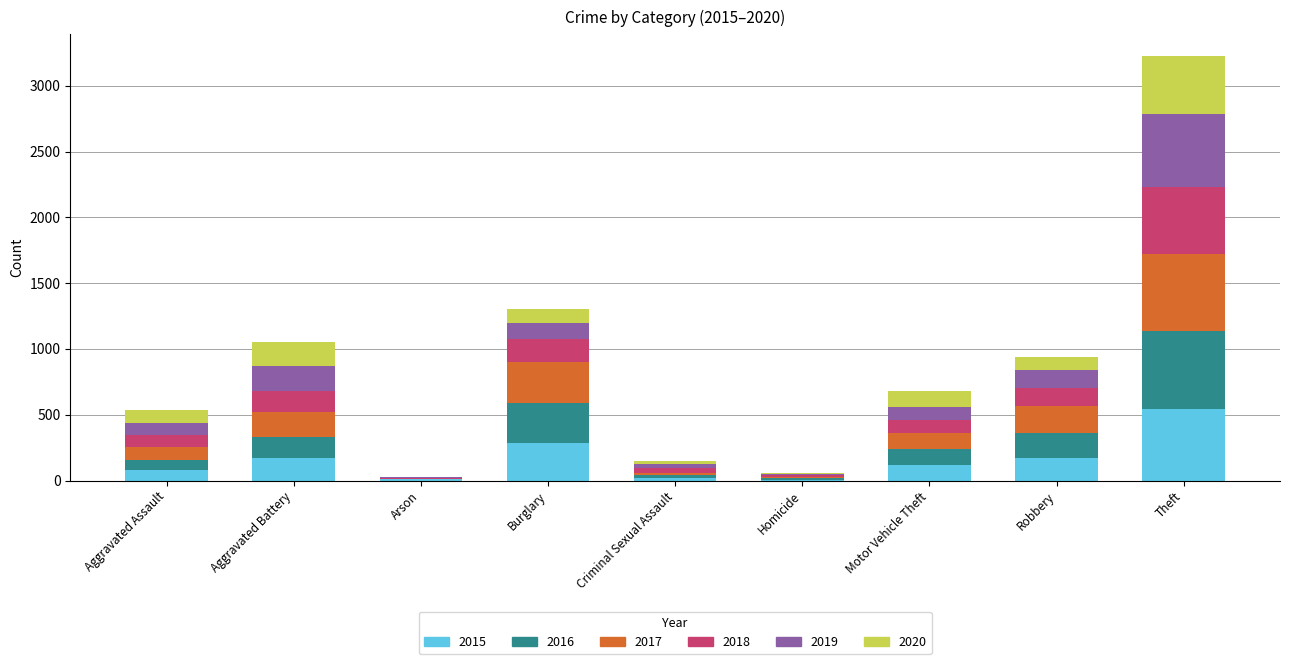

At which category is the sum across all series the highest?

Theft